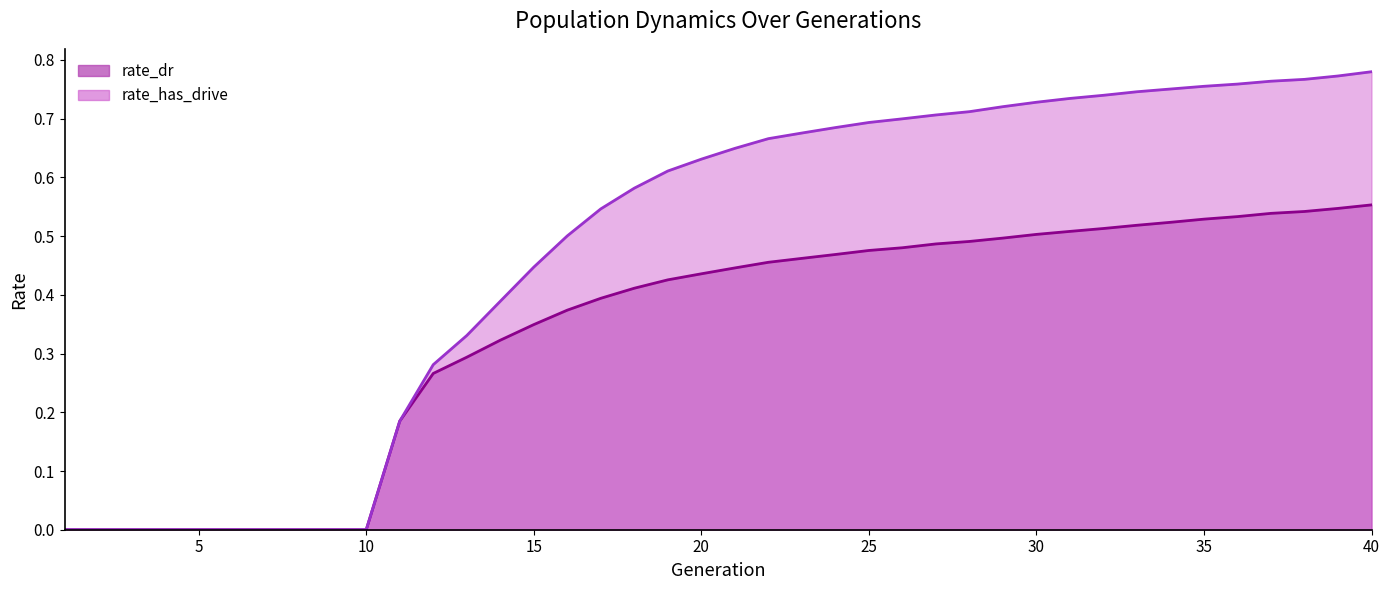

What are all the series names shown in the legend?

rate_dr, rate_has_drive